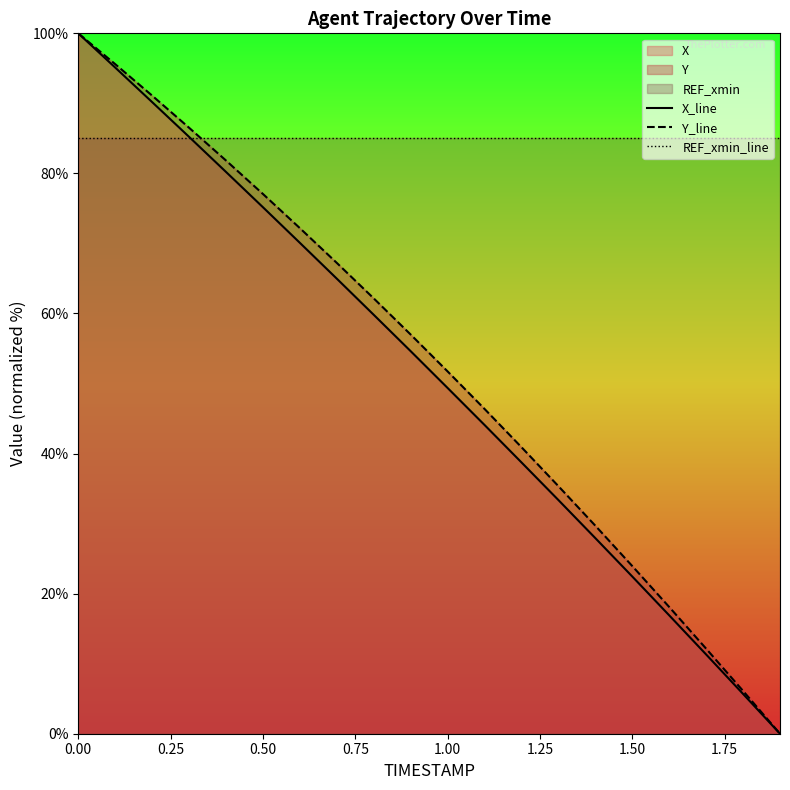

True or false: REF_xmin_line and Y_line intersect in this chart.

True